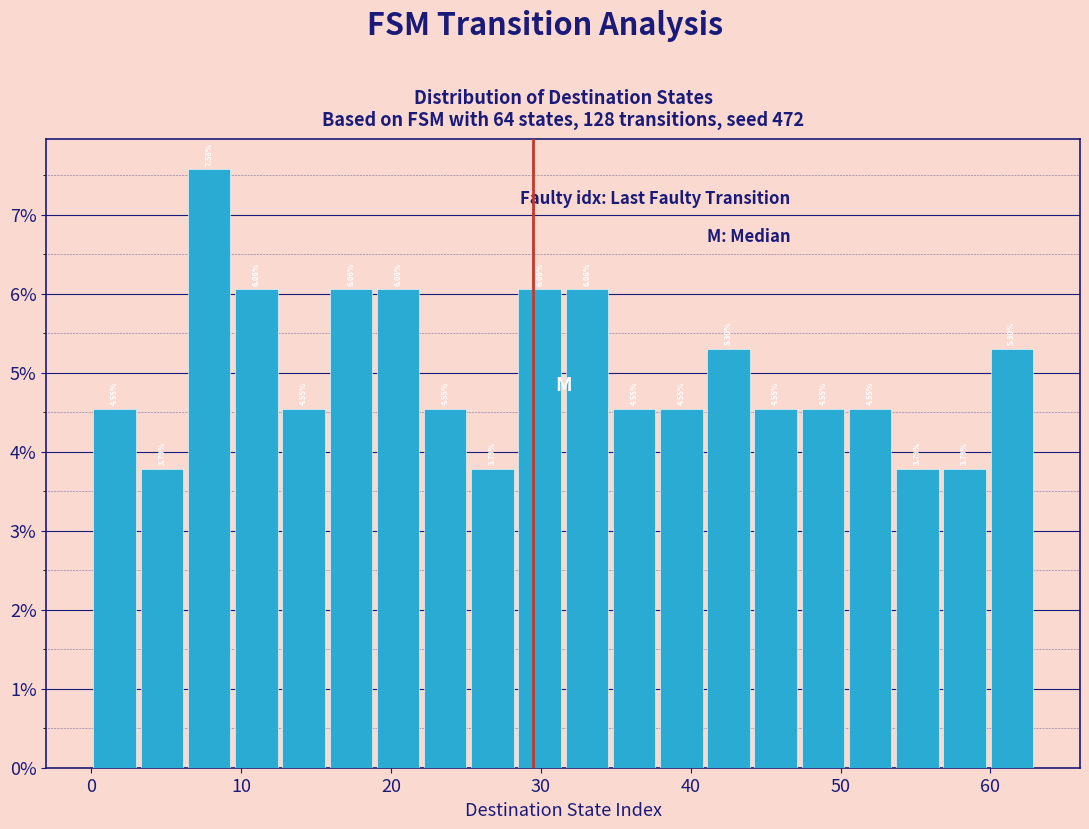

Read against the x-axis, roughly where is the centre of the tallest bar?

8